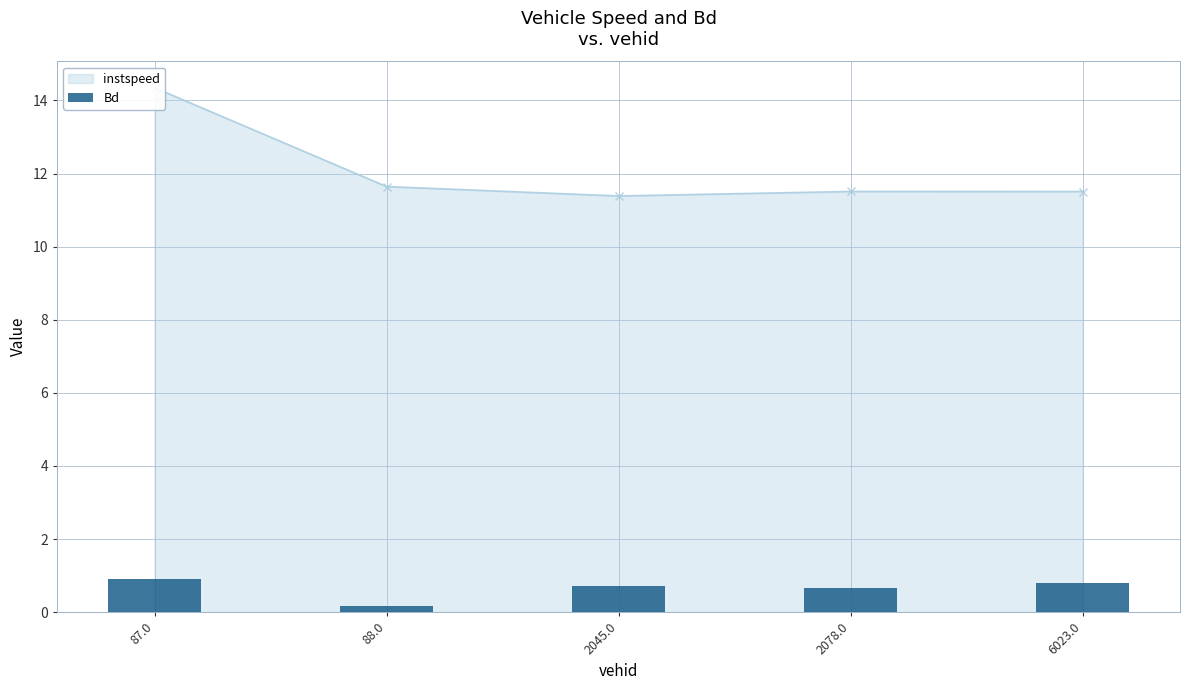

List the labels in order of value, largest first.

87.0, 6023.0, 2045.0, 2078.0, 88.0